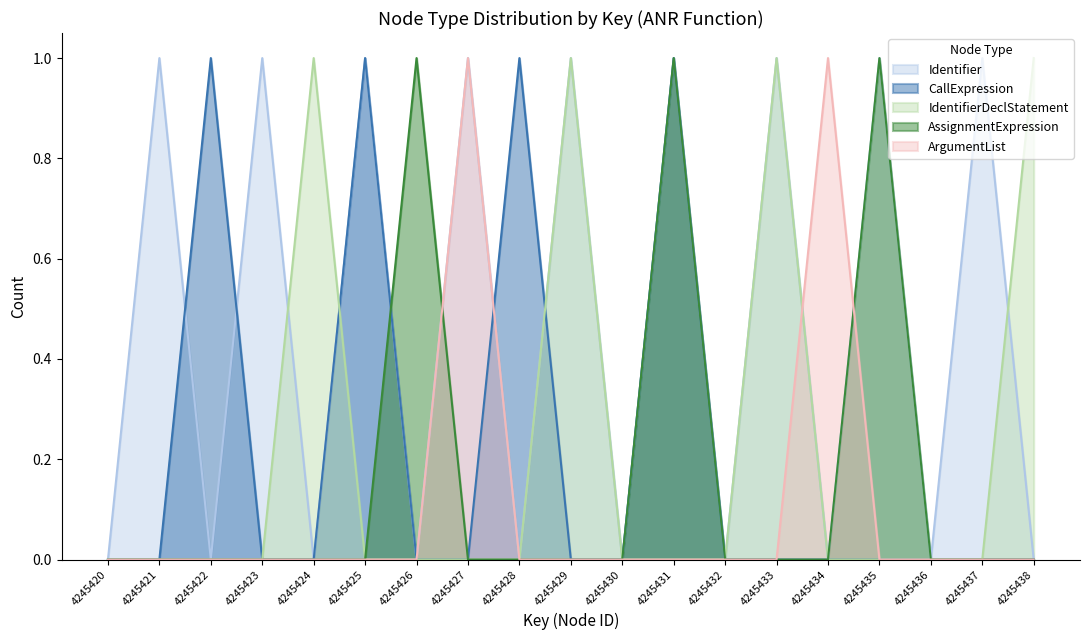

The value of AssignmentExpression at 4245428 is 0. True or false?

True